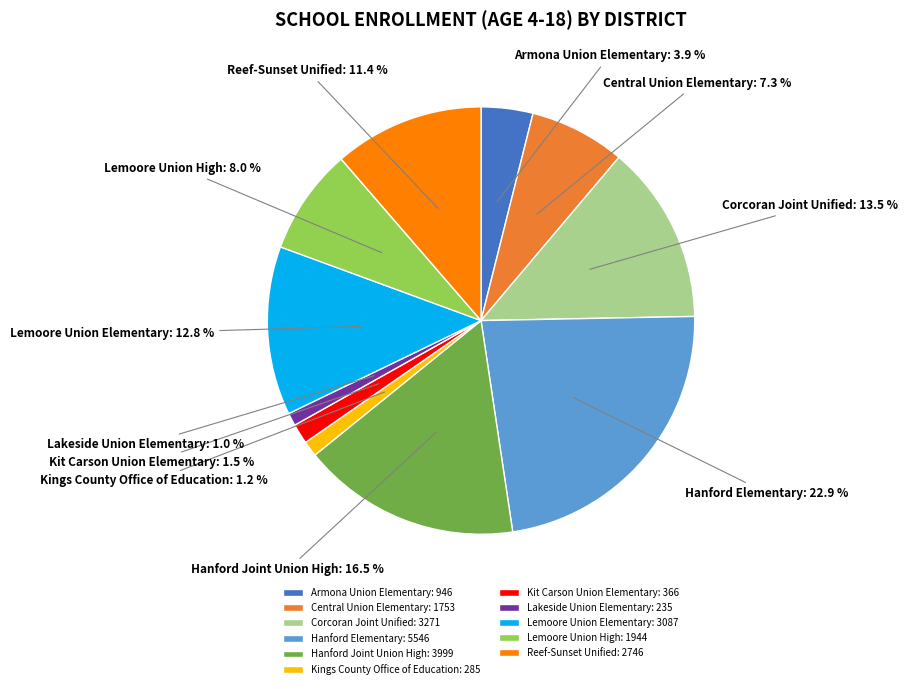

Count the number of slices in the pie.

11